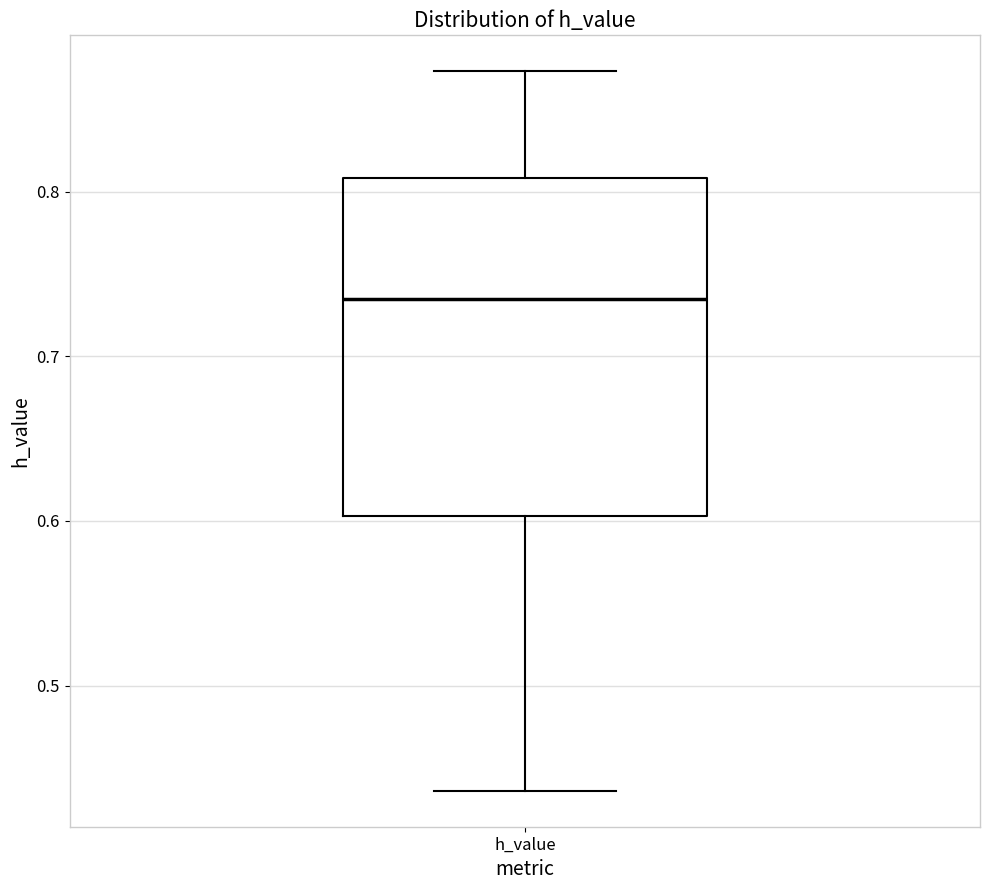

Where does the lower whisker of the box for h_value end on the y-axis? The values are not printed on the chart, so give them approximately, as read against the axis.

0.44